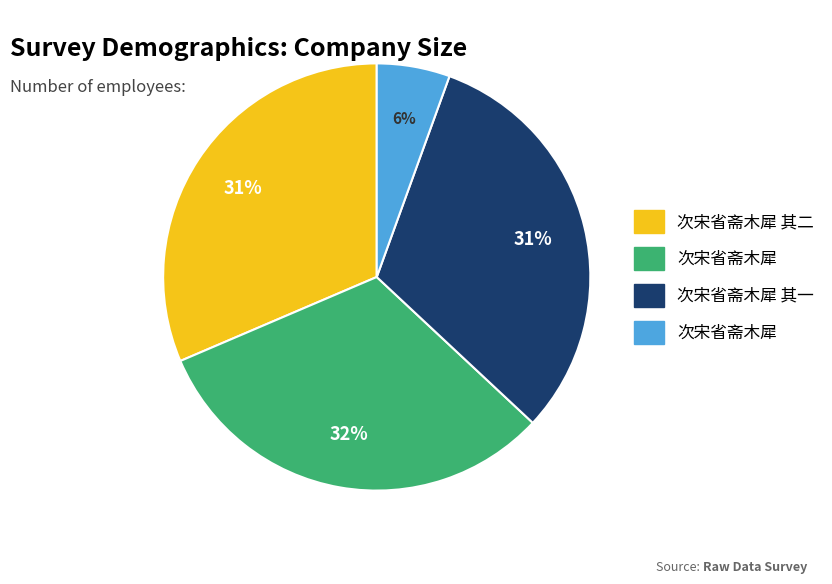

Count the number of slices in the pie.

4